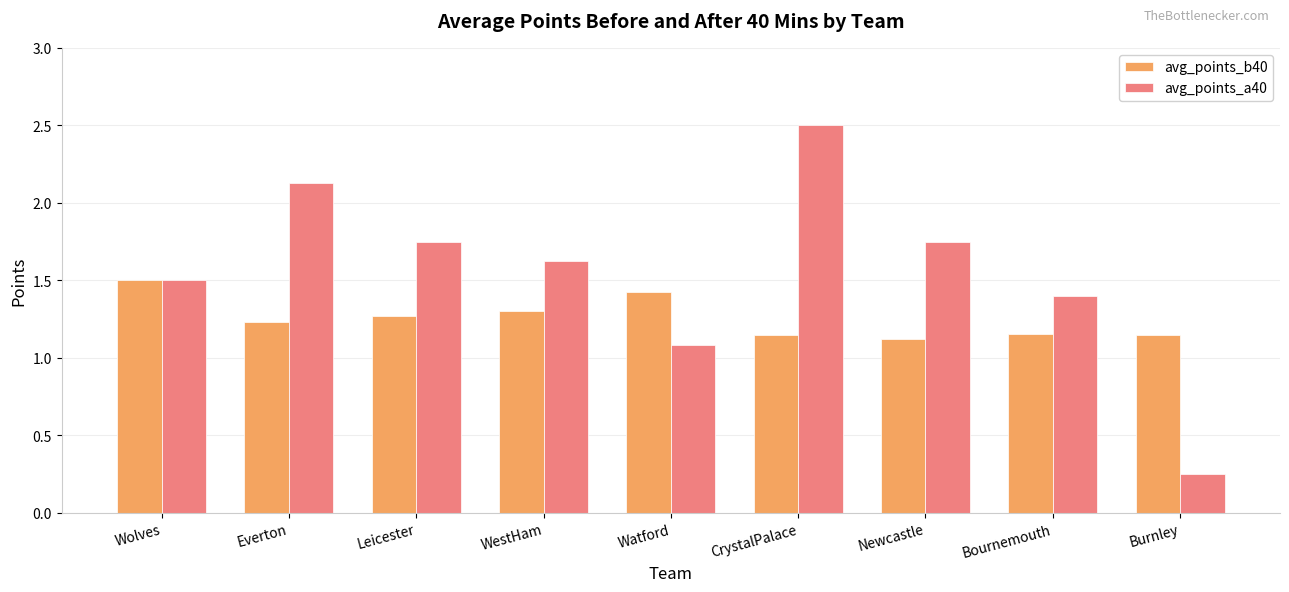

Rank the series by their average value, from highest to lowest.

avg_points_a40, avg_points_b40